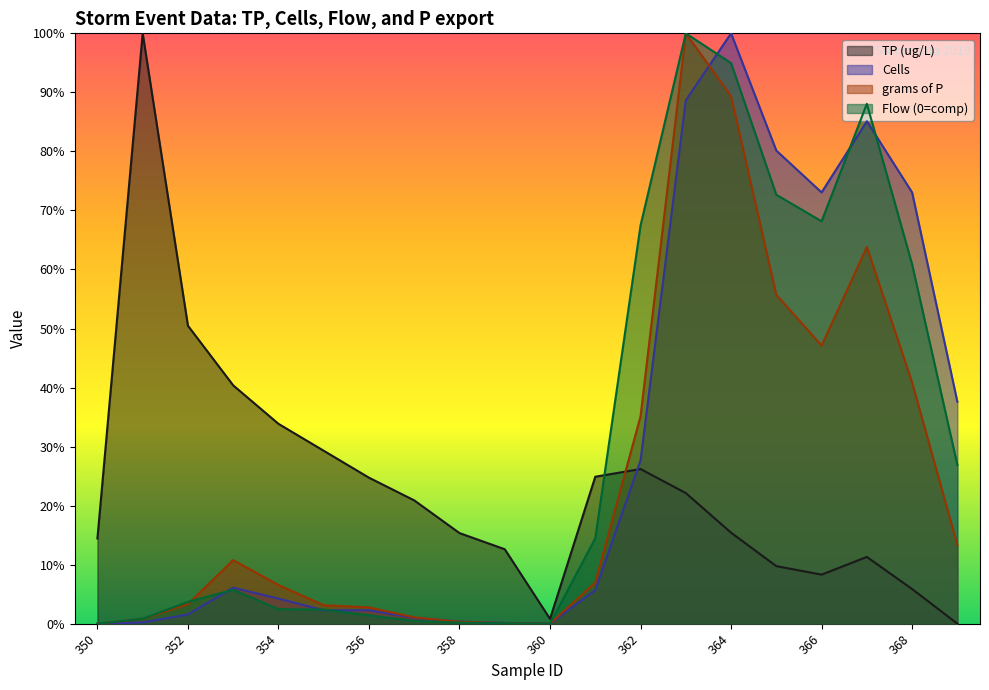

Where do Flow (0=comp) and TP (ug/L) first cross each other?

361 and 362